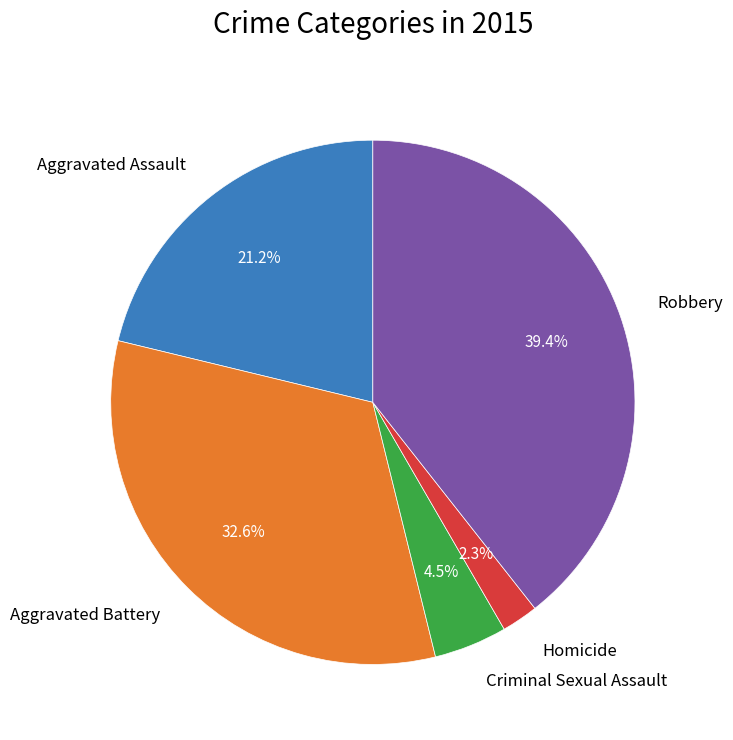

Combined, what portion of the pie is Homicide and Criminal Sexual Assault?

6.8%